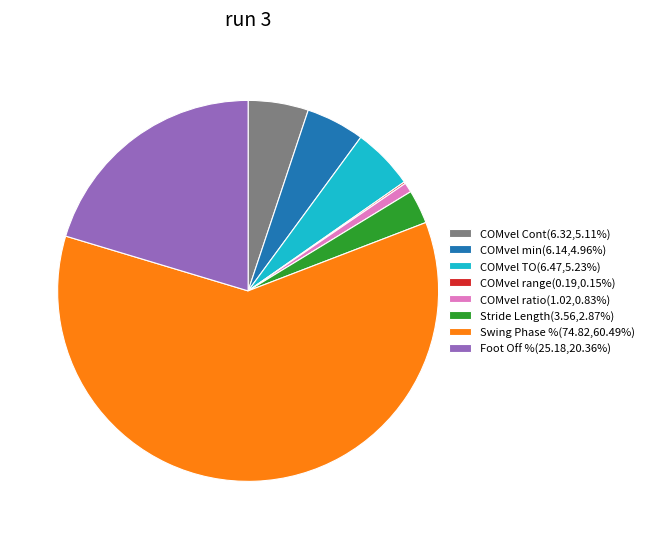

Is Swing Phase % the majority of the pie?

Yes